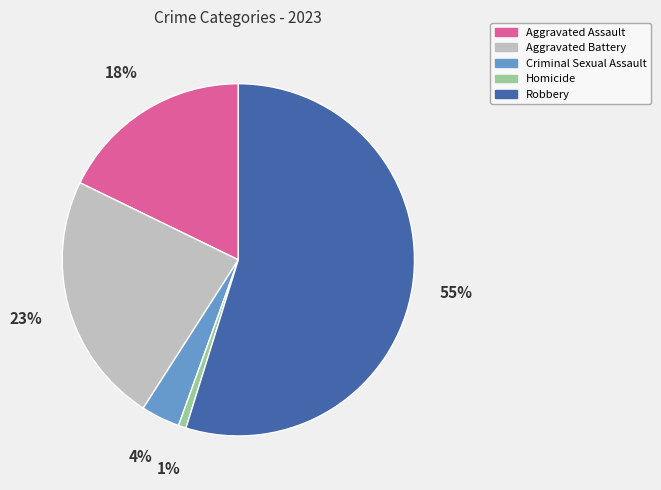

Does Criminal Sexual Assault represent more than half of the total?

No